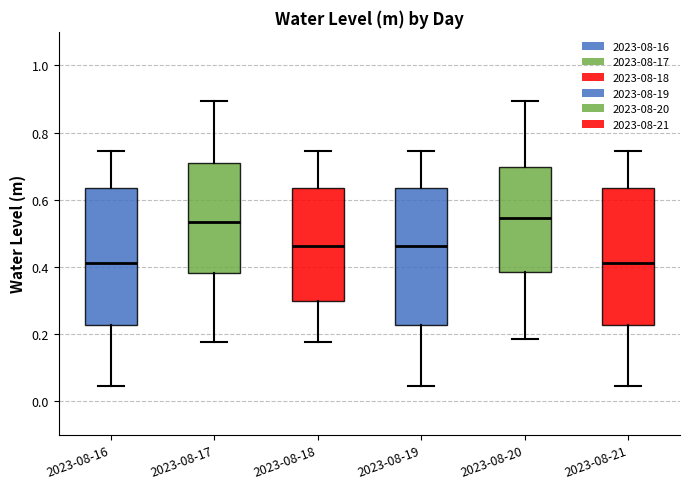

Where is the lower edge of the box for 2023-08-17 on the y-axis? The values are not printed on the chart, so give them approximately, as read against the axis.

0.38